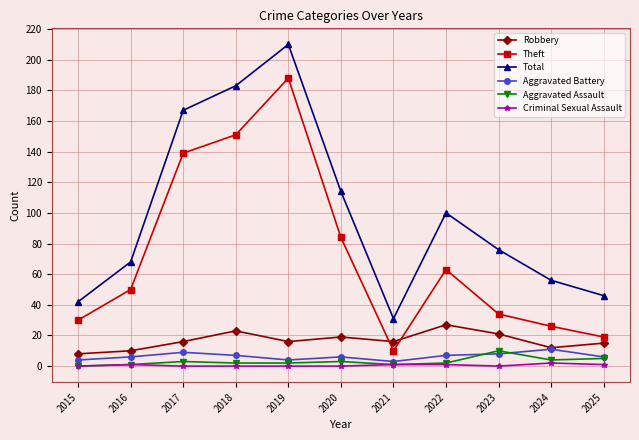

The Aggravated Battery series shows 7 at 2018. True or false?

True